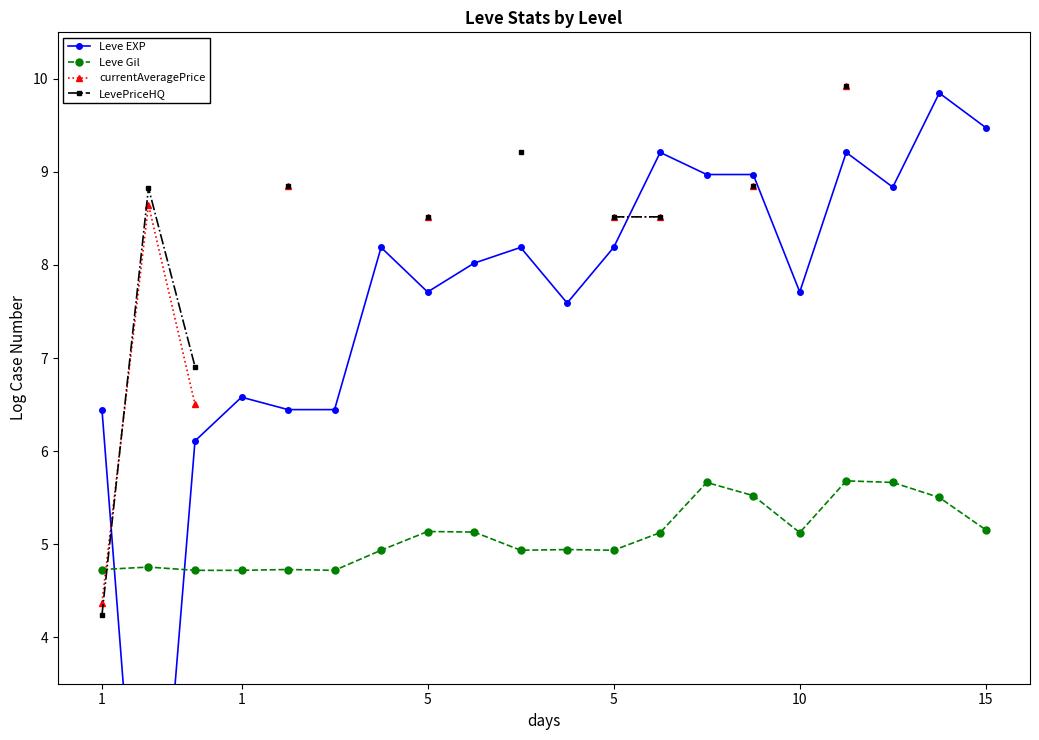

What is the minimum value for LevePriceHQ?

4.2